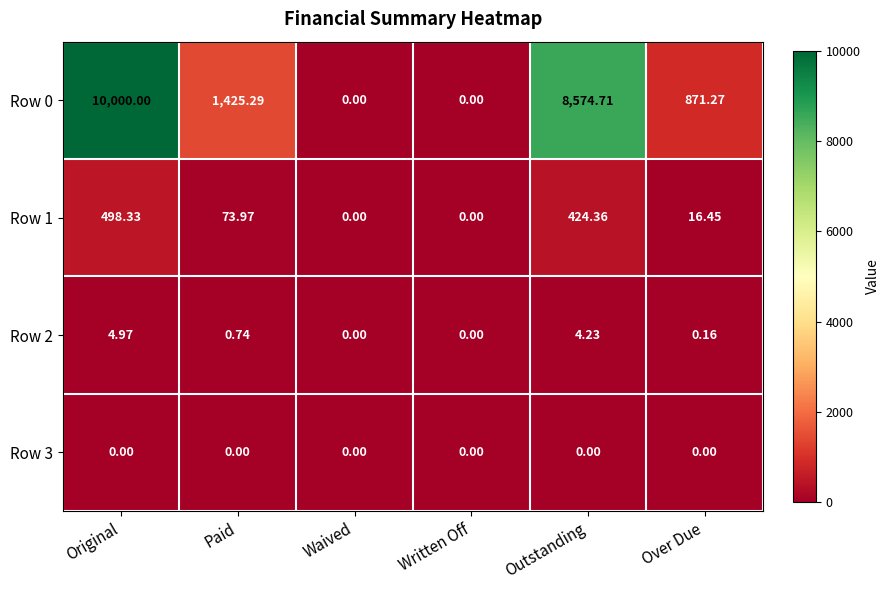

Is the value of Row 1 at Paid greater than the value of Row 2 at Paid?

Yes